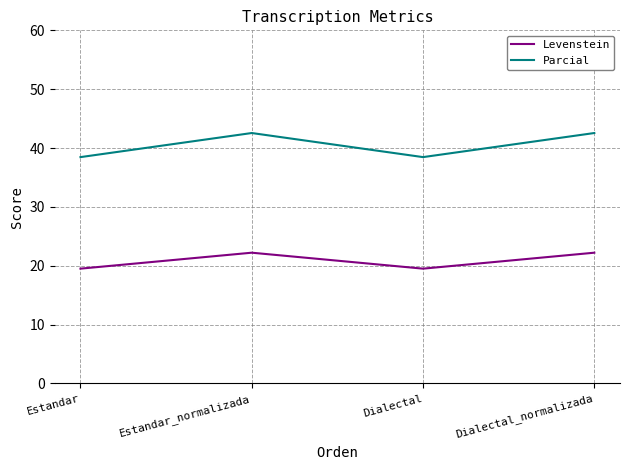

At which category does Levenstein reach its first local peak?

Estandar_normalizada